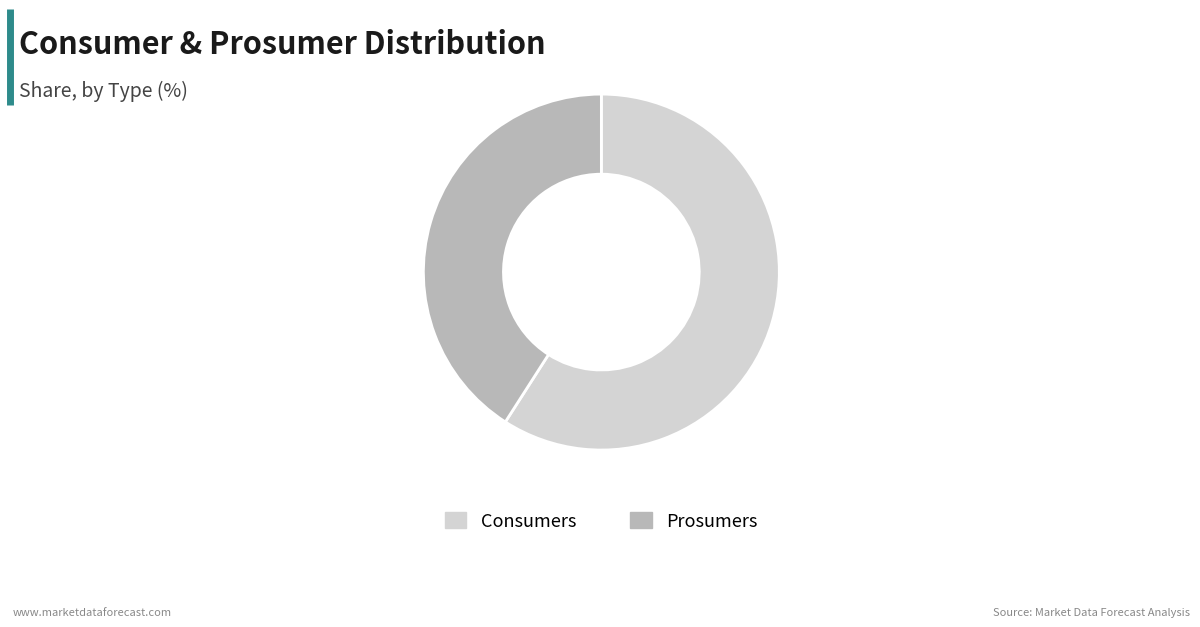

Does any single category account for the majority?

Yes